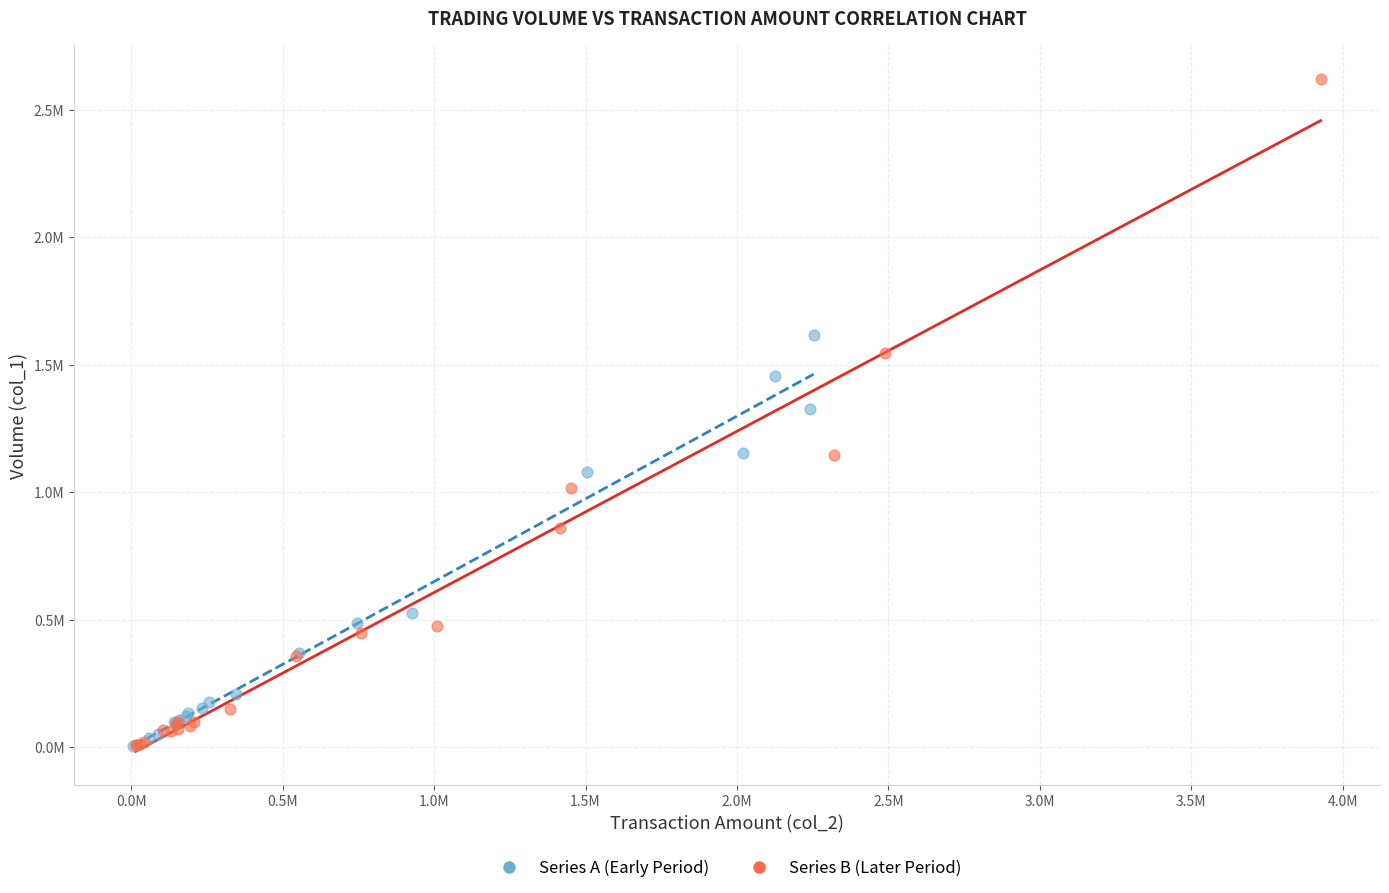

Which series contains the highest Y value?

Series B (Later Period)